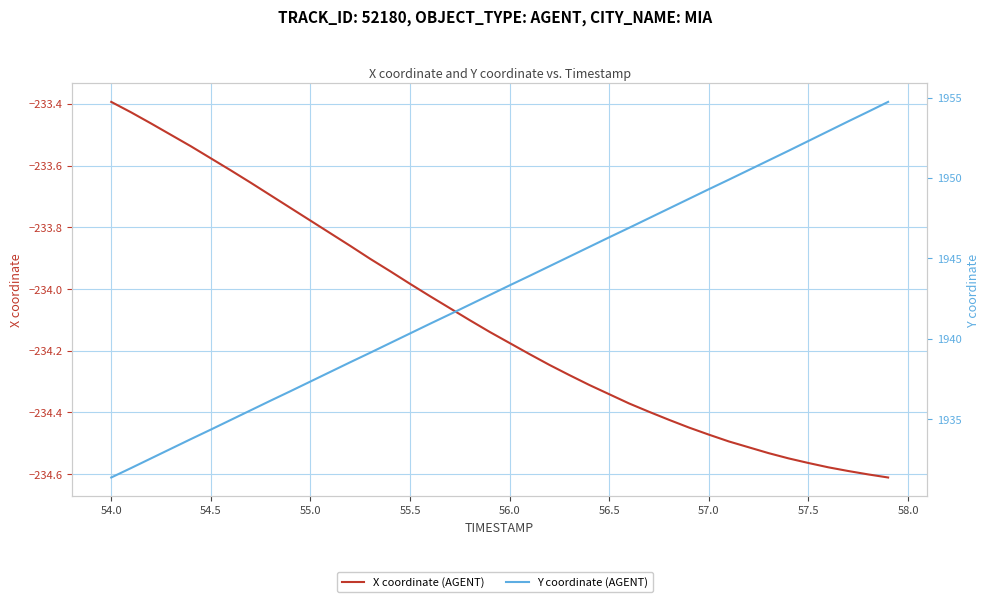

What is the value of the X coordinate (AGENT) point at the 13th from the left?

-233.9